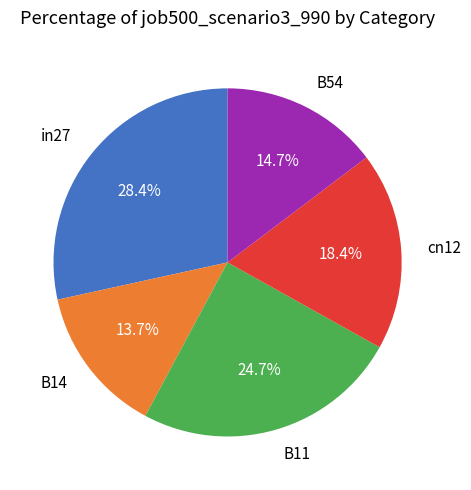

To the nearest percent, what percentage of the pie is in27?

28%